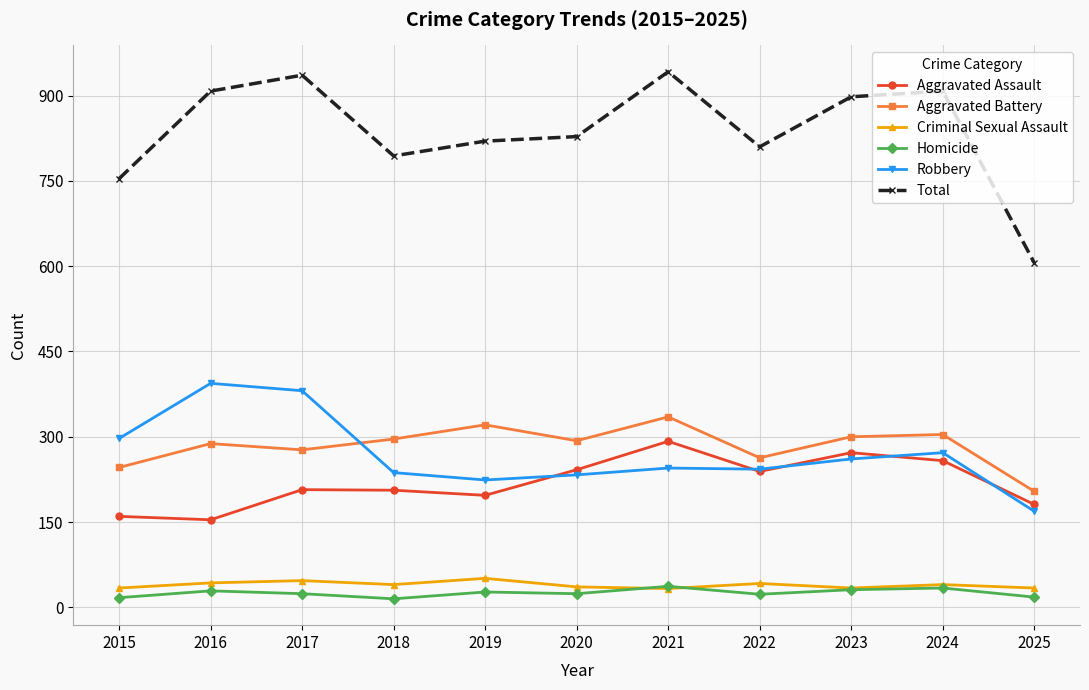

What is the difference between the maximum and minimum values in the Aggravated Battery series?

131